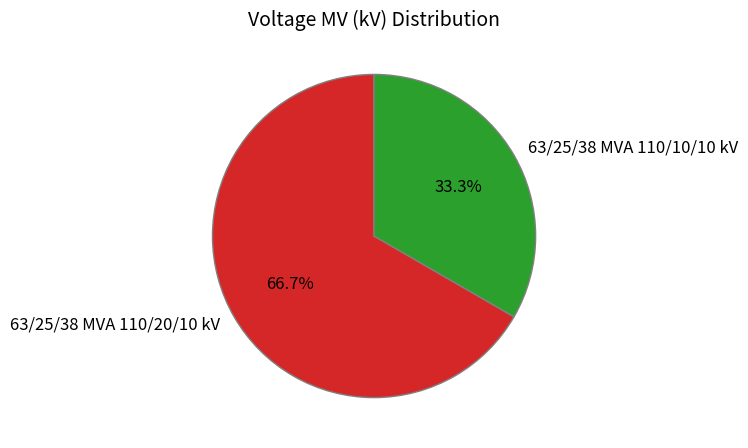

Which slice is the smallest?

63/25/38 MVA 110/10/10 kV